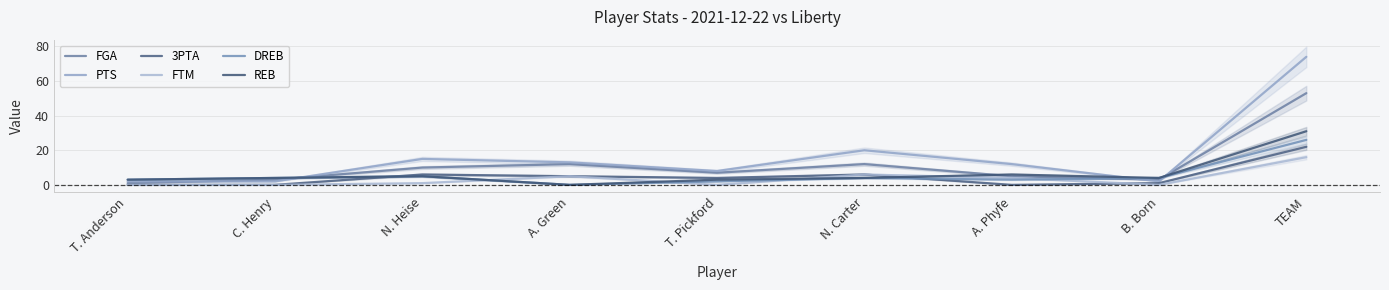

How many lines are shown in the chart?

6